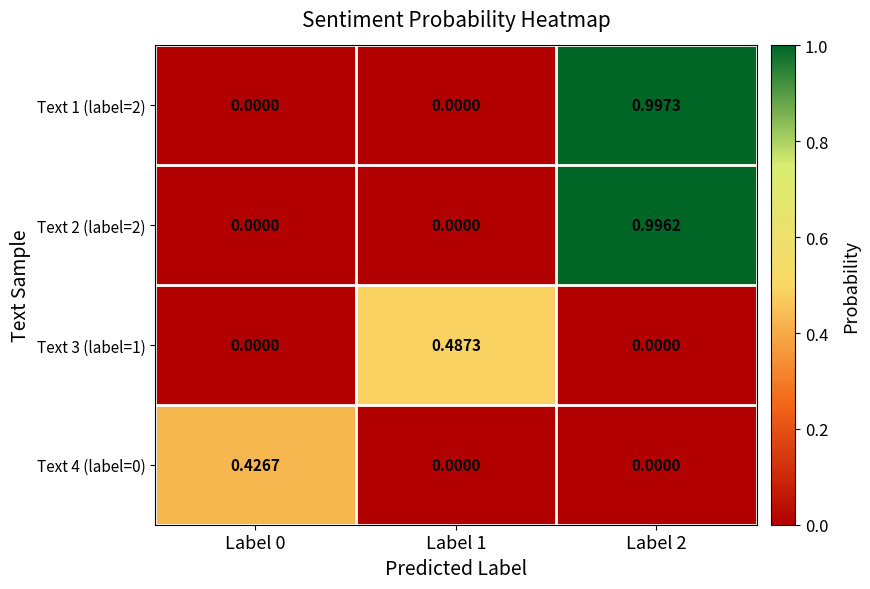

Between Label 1 and Label 2, which series saw the biggest shift?

Text 1 (label=2)